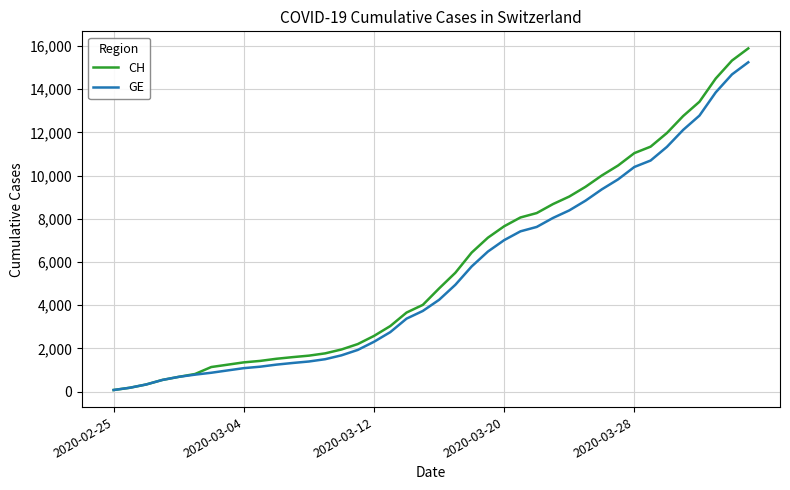

What is the maximum value shown in the chart?

15888